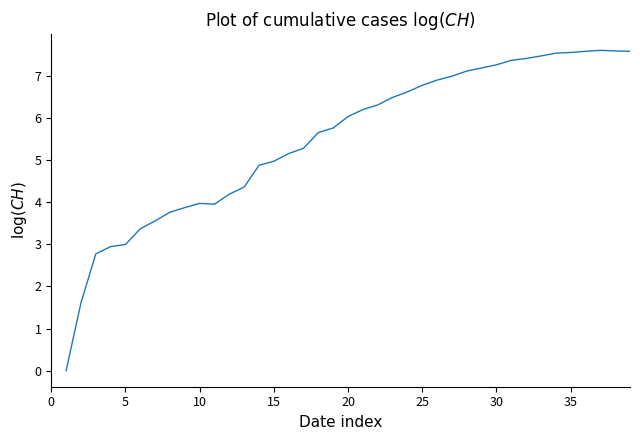

Does the chart display data point markers on the line(s)?

No